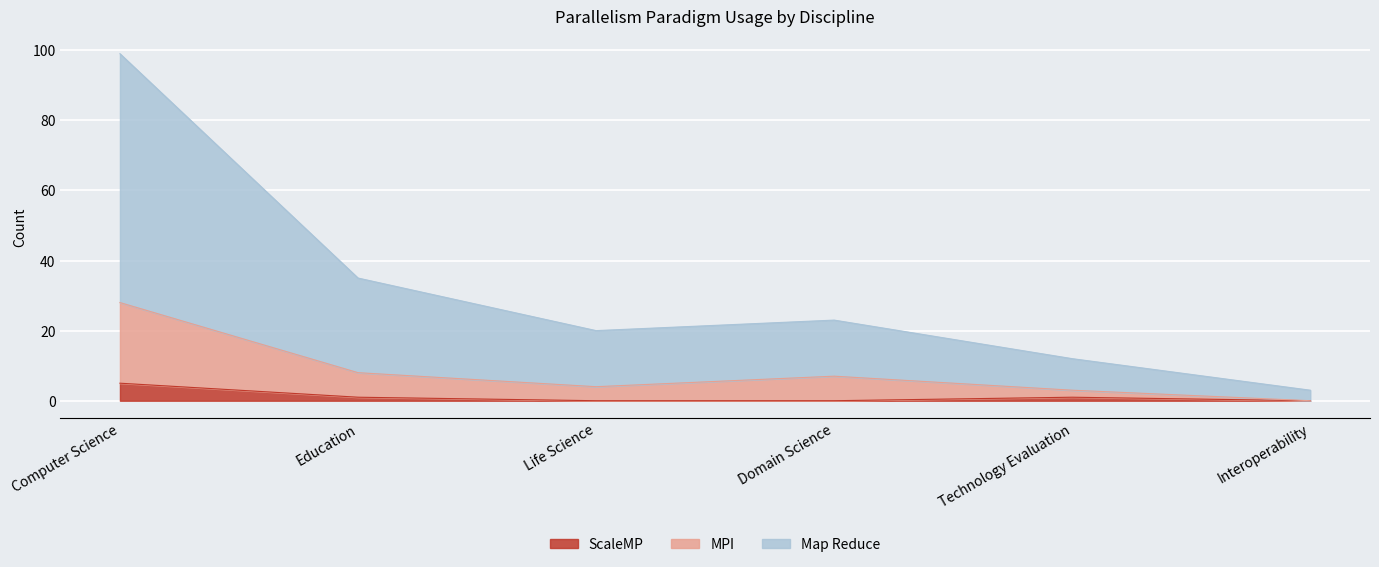

Does the chart display data point markers on the line(s)?

No